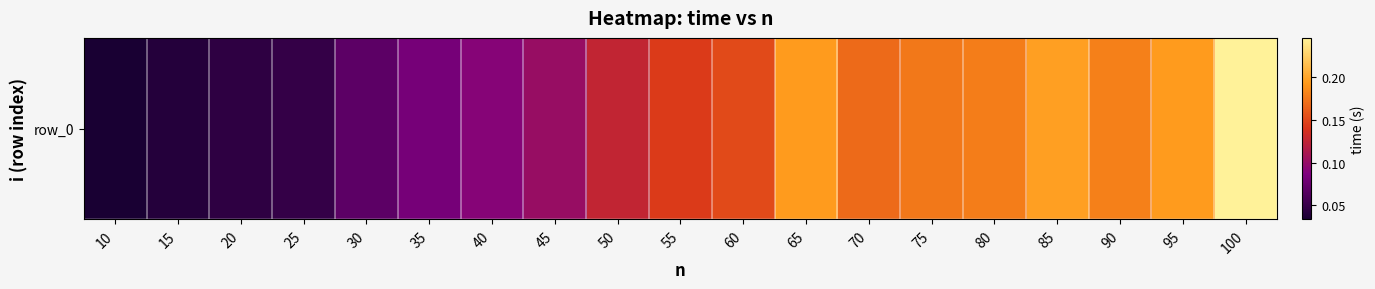

Reading left to right, extract all data points from this chart.

0.0	0.0	0.0	0.0	0.1	0.1	0.1	0.1	0.1	0.1	0.2	0.2	0.2	0.2	0.2	0.2	0.2	0.2	0.2